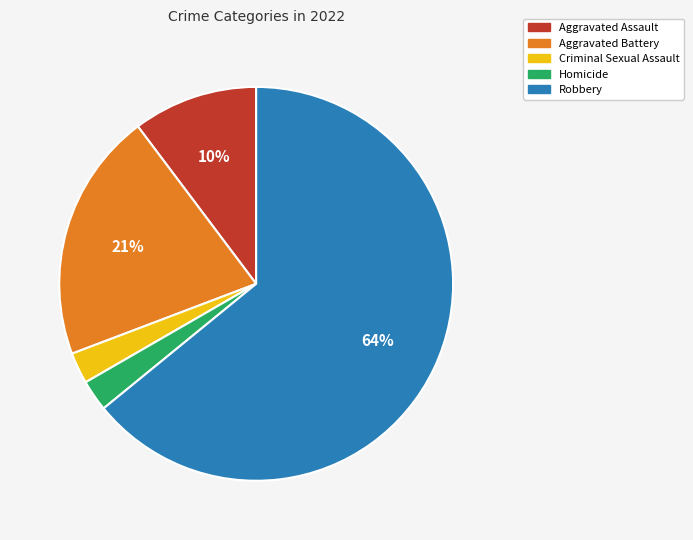

Is the sum of Criminal Sexual Assault and Aggravated Battery greater than half?

No